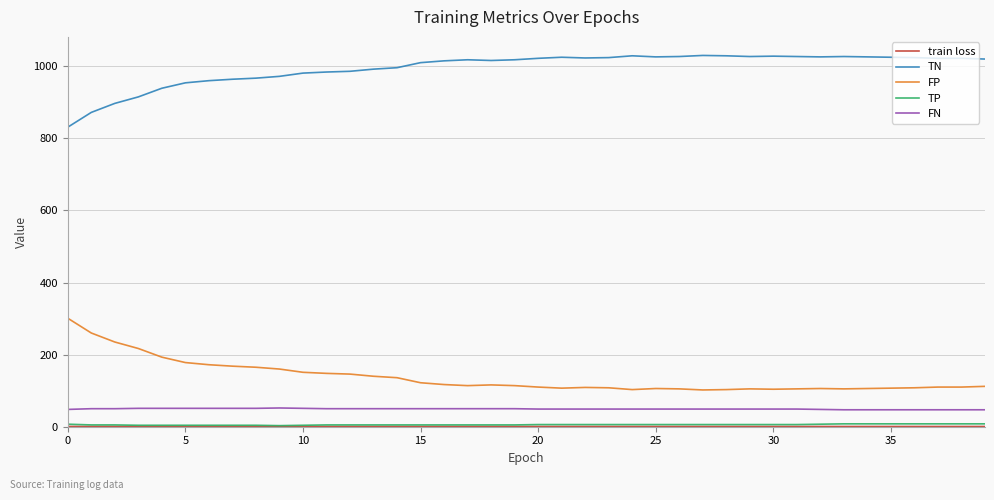

True or false: FP and TN intersect in this chart.

False